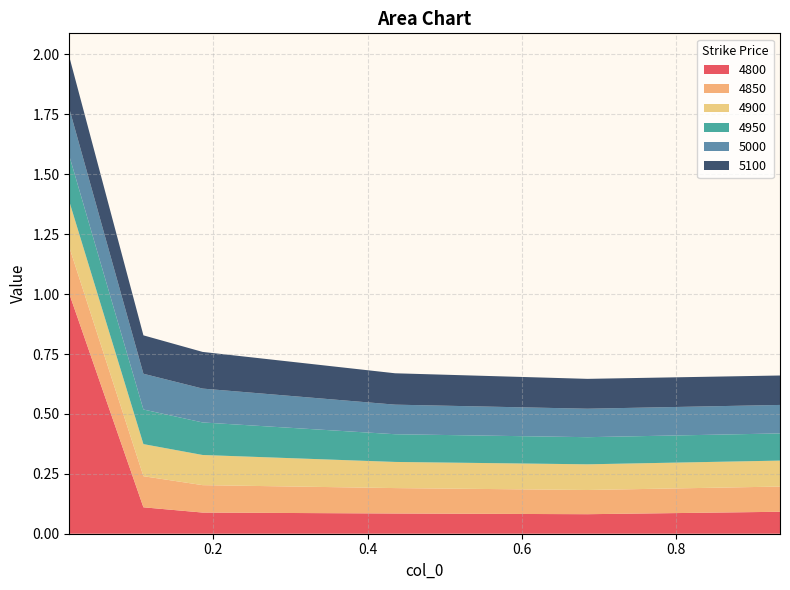

Reading left to right, extract all data points from this chart.

4800: 1.0	0.1	0.1	0.1	0.1	0.1
4850: 0.2	0.1	0.1	0.1	0.1	0.1
4900: 0.2	0.1	0.1	0.1	0.1	0.1
4950: 0.2	0.1	0.1	0.1	0.1	0.1
5000: 0.2	0.1	0.1	0.1	0.1	0.1
5100: 0.2	0.2	0.2	0.1	0.1	0.1